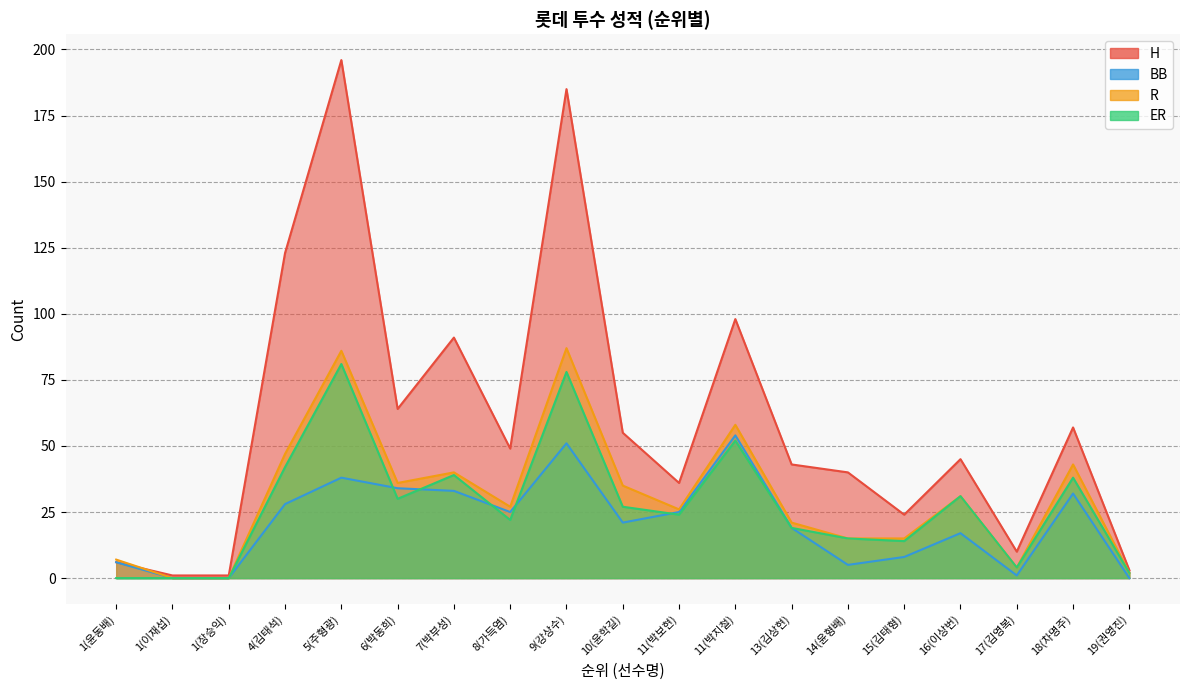

What are all the series names shown in the legend?

H, BB, R, ER